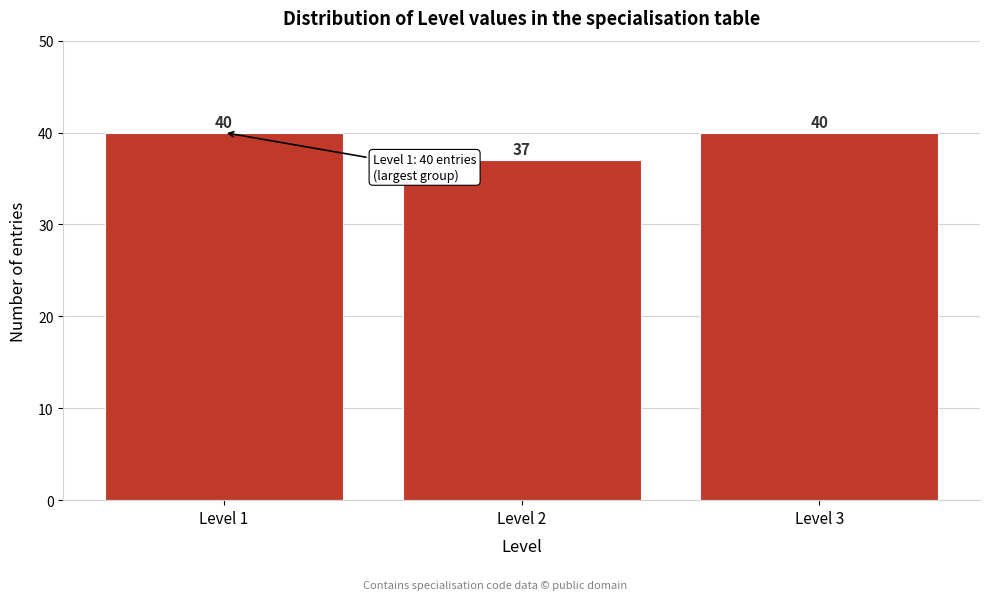

Reading left to right, what are all the values shown in this chart?

Level 1=40	Level 2=37	Level 3=40